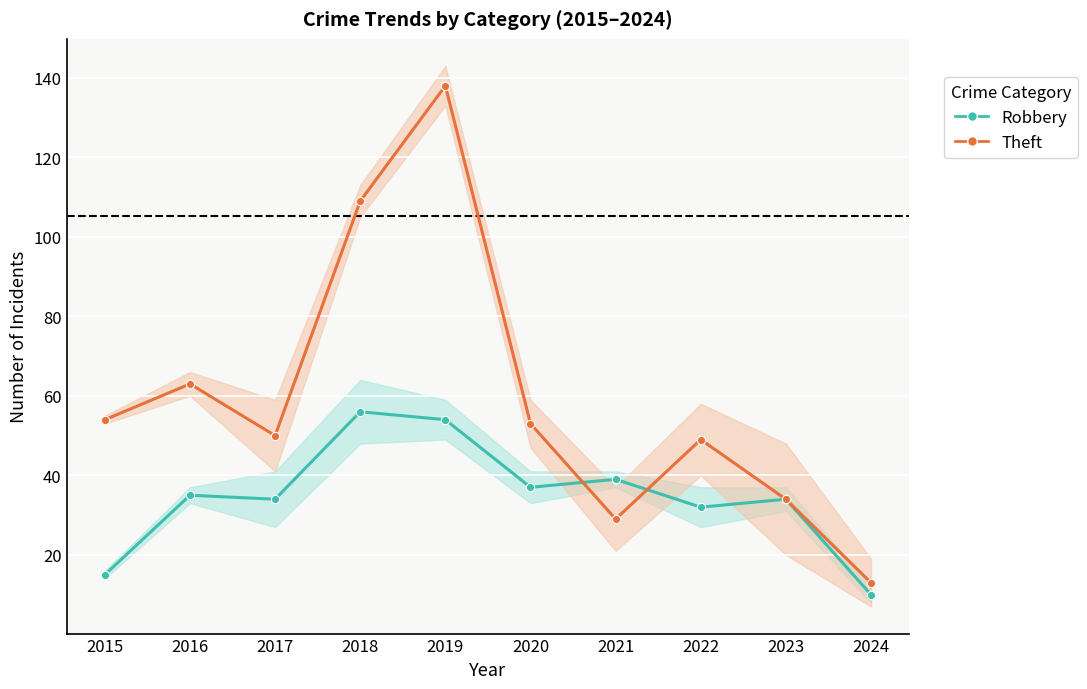

Reading left to right, extract all data points from this chart.

Robbery: 2015=15	2016=35	2017=34	2018=56	2019=54	2020=37	2021=39	2022=32	2023=34	2024=10
Theft: 2015=54	2016=63	2017=50	2018=109	2019=138	2020=53	2021=29	2022=49	2023=34	2024=13